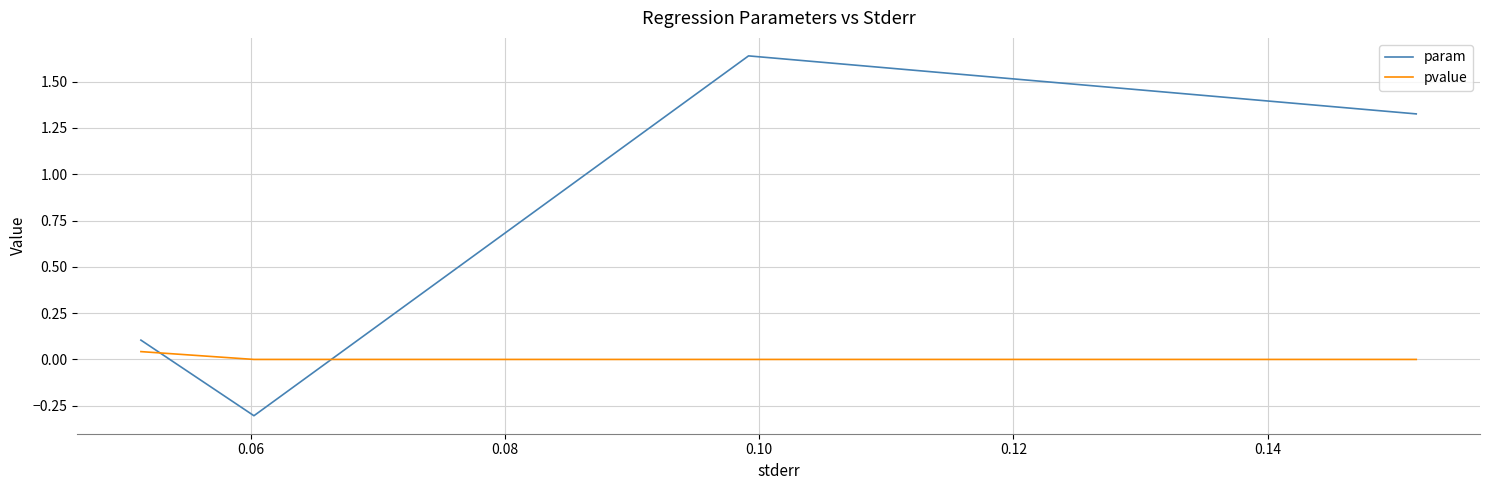

Is this an area chart (filled region under the line)?

No